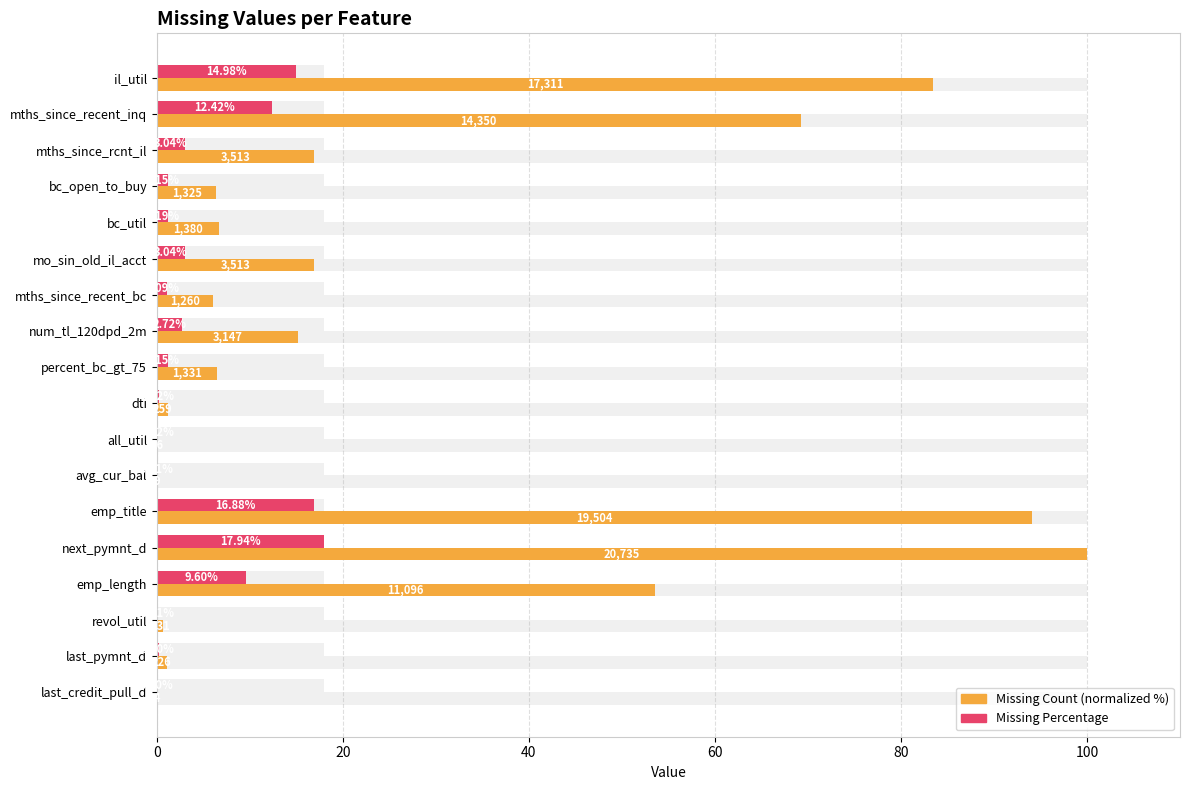

The value of Missing Percentage at last_credit_pull_d is 0.0. True or false?

True